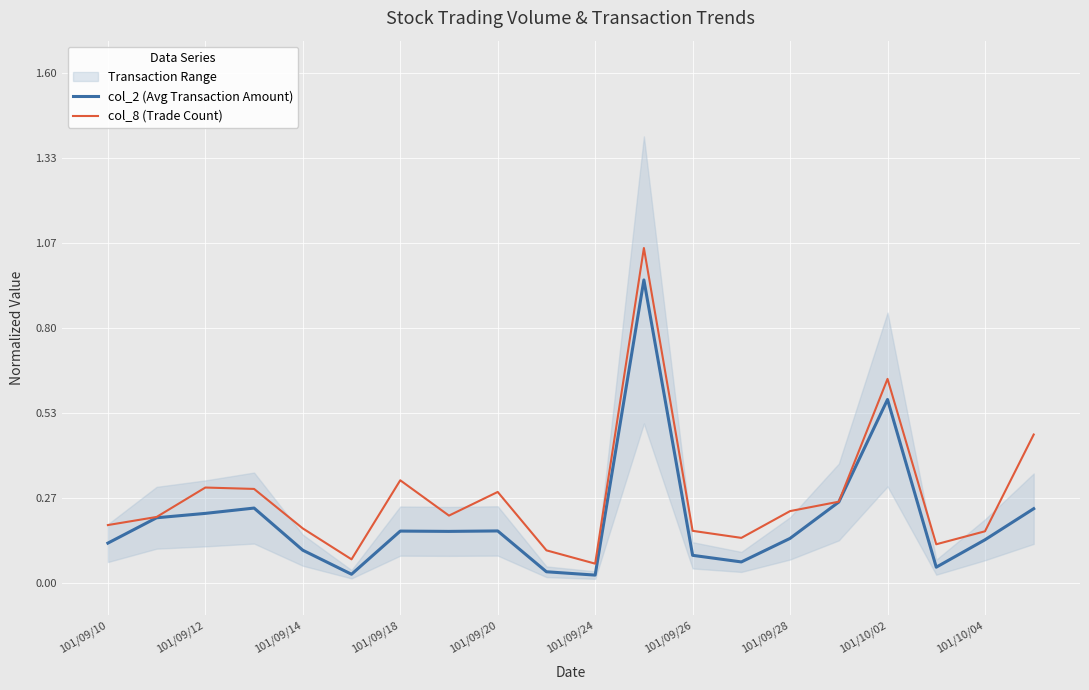

Is the value of col_8 (Trade Count) at 101/09/12 greater than the value of col_2 (Avg Transaction Amount) at 101/09/24?

Yes